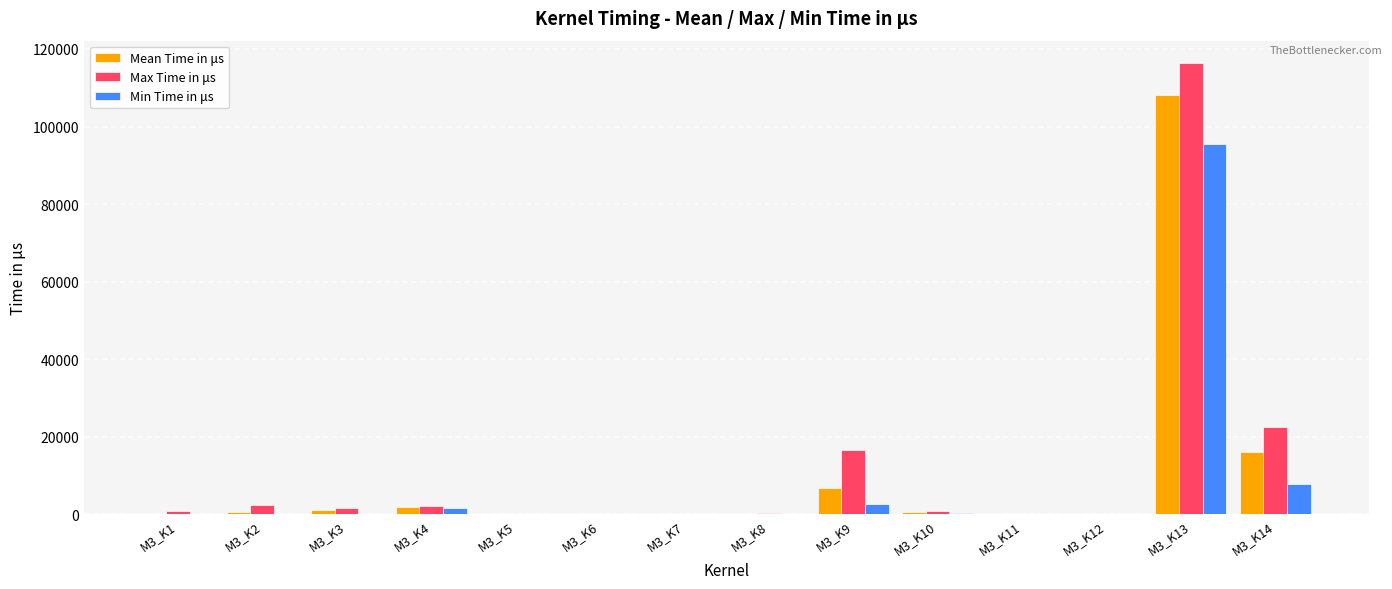

How many data points does each series have?

14